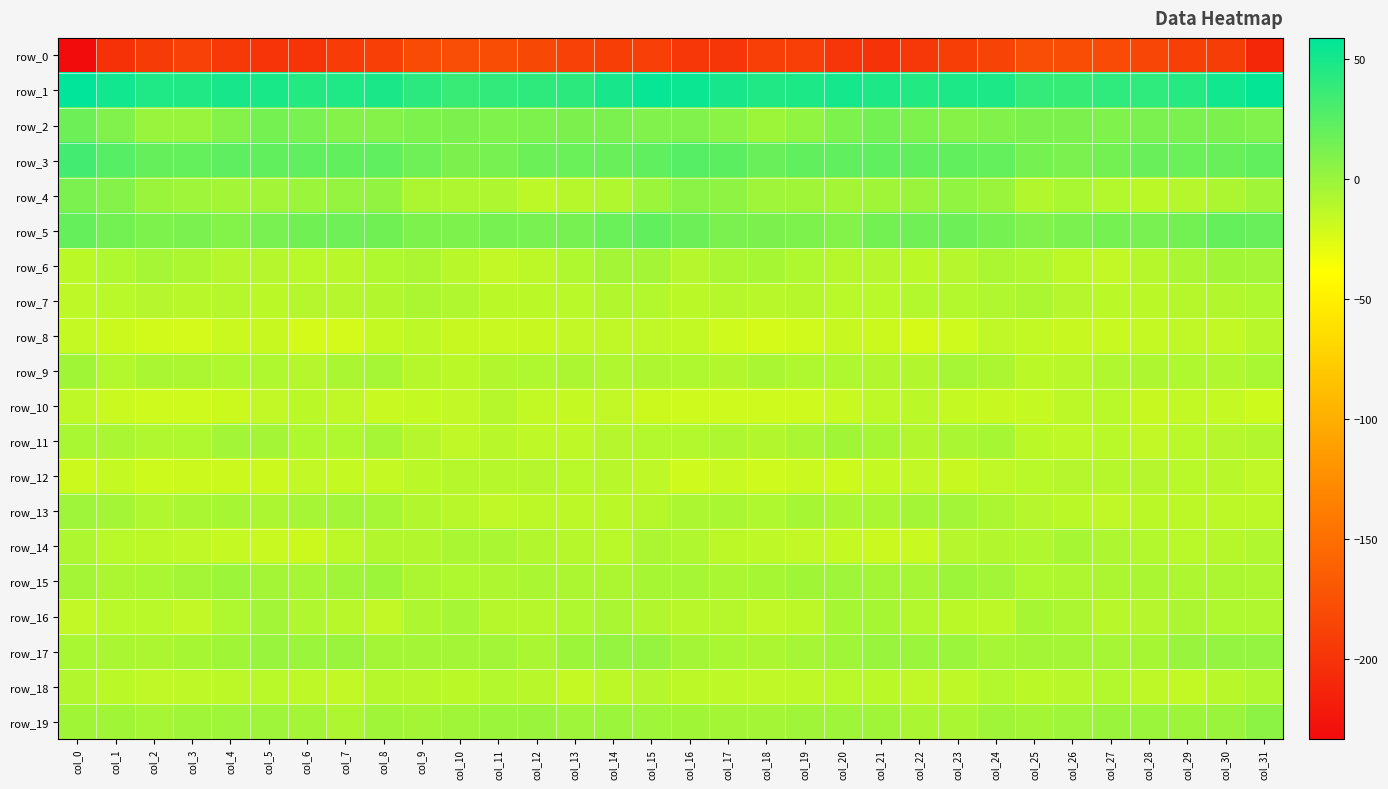

The row_18 series shows -20.0 at col_28. True or false?

False